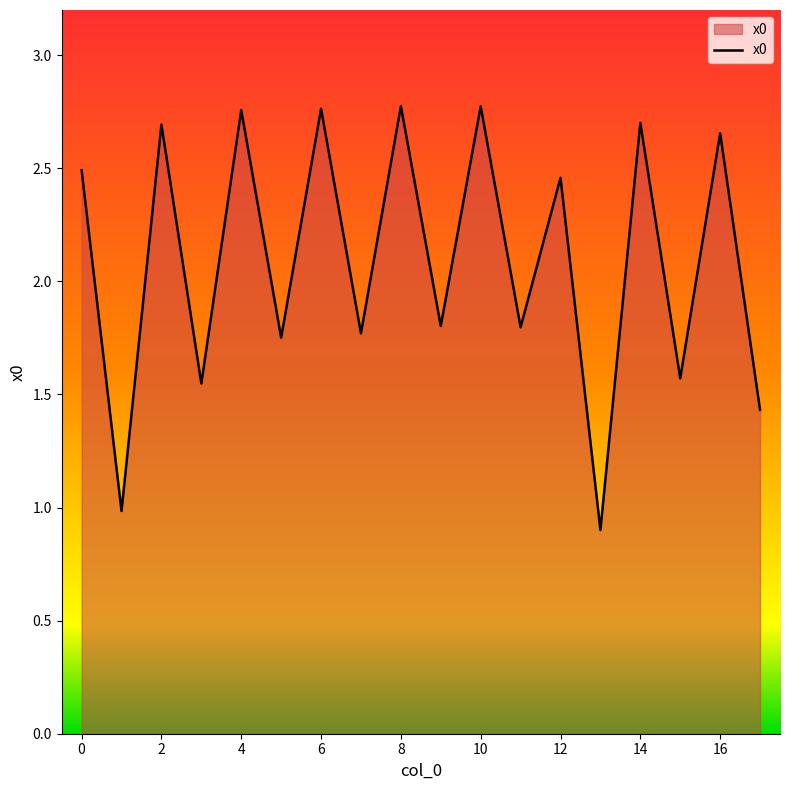

How many lines are shown in the chart?

1